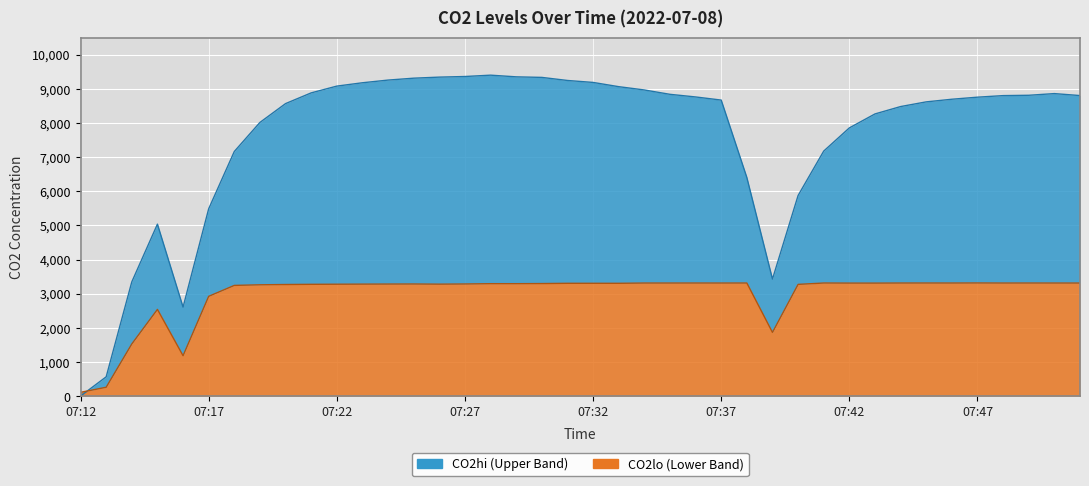

What is the sum of all CO2hi values?

304894.0